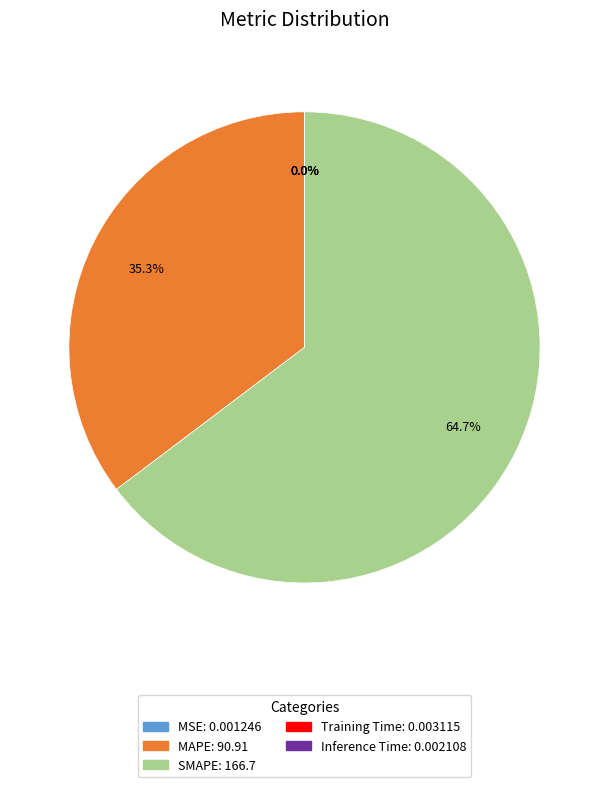

Which category has the biggest portion of the pie?

SMAPE